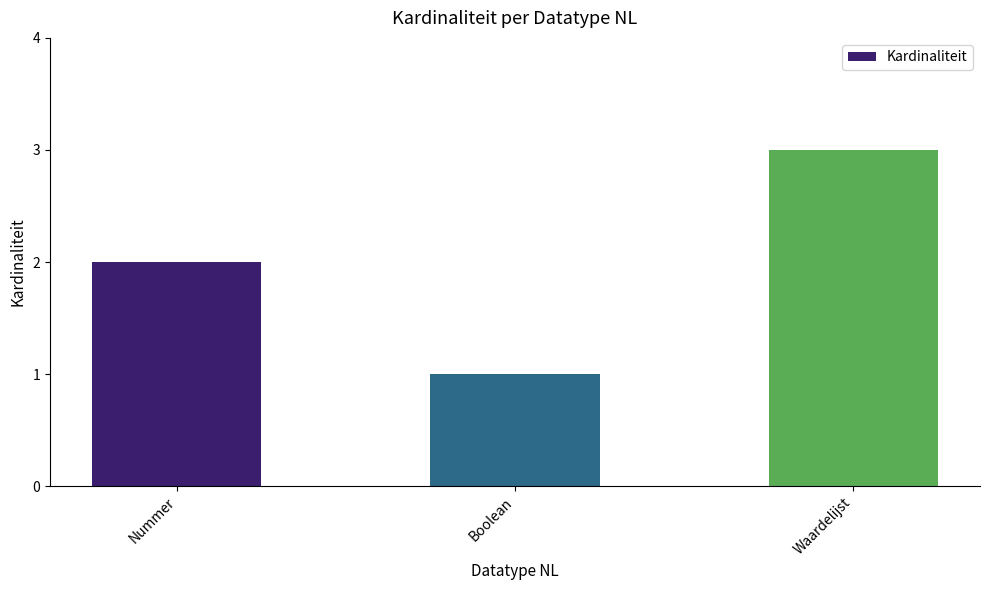

Reading left to right, list all the values displayed in this chart.

Nummer=2	Boolean=1	Waardelijst=3